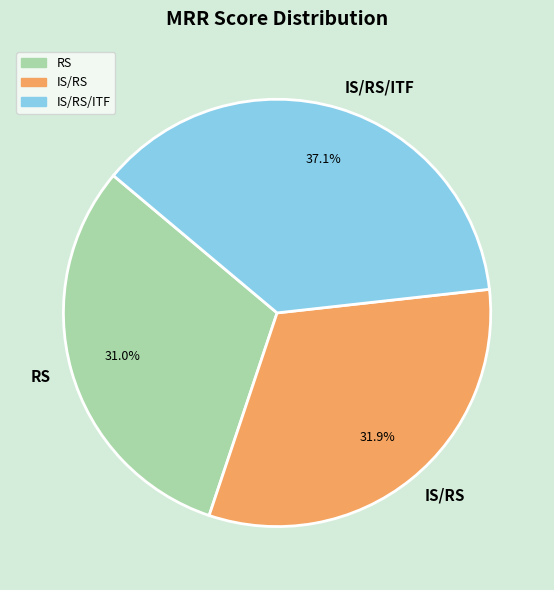

To the nearest percent, what is the combined percentage of IS/RS/ITF and RS?

68%